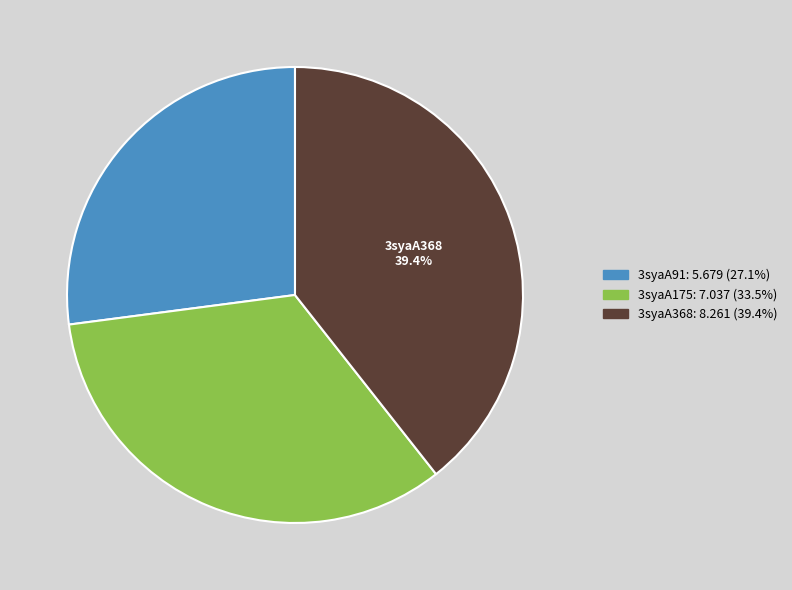

True or false: 3syaA175 accounts for 26% of the total.

False